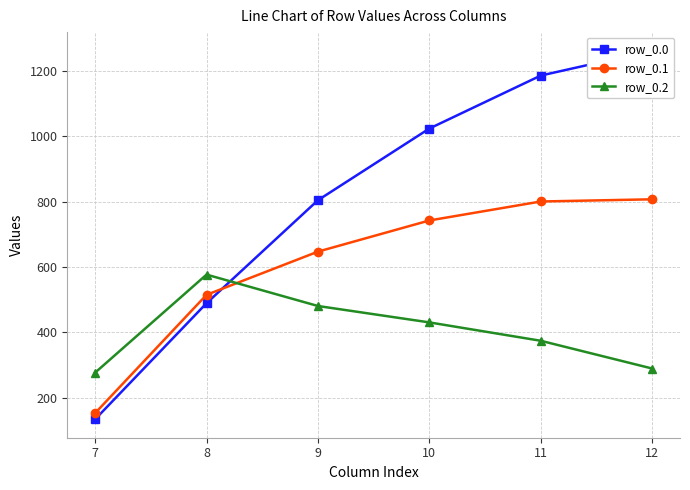

At which label is row_0.2 closest to 426?

10